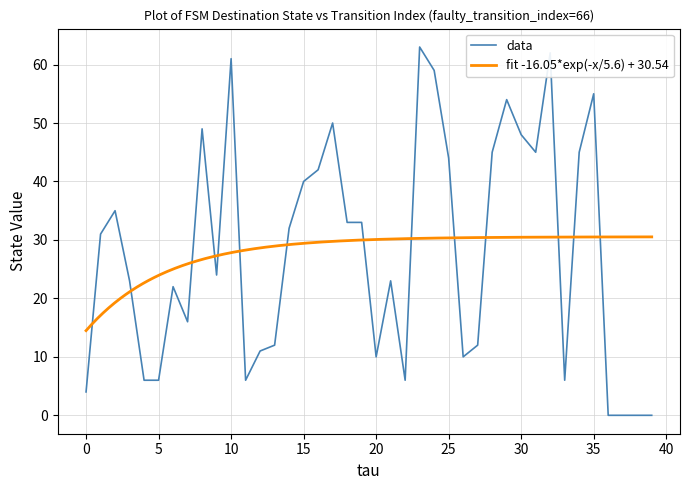

True or false: the data shows 74 at 31.

False